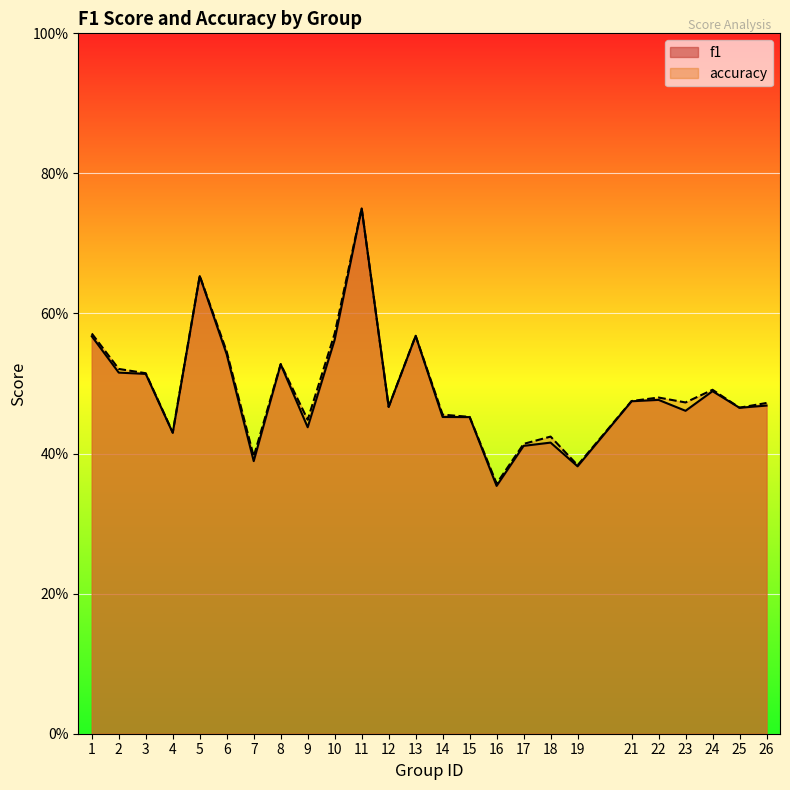

True or false: f1 has a value of 0.7 at 26.

False